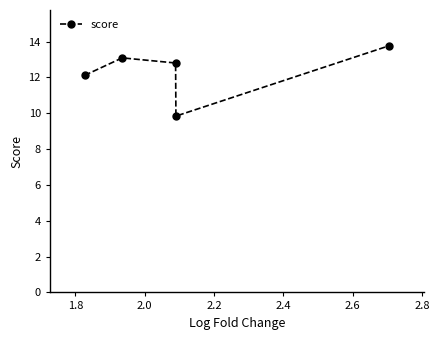

What is the difference between the maximum and minimum values?

3.9